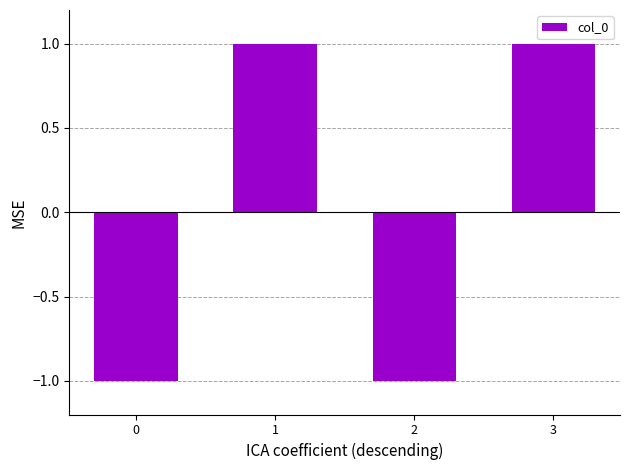

What is the value of the 4th bar from the left?

1.0